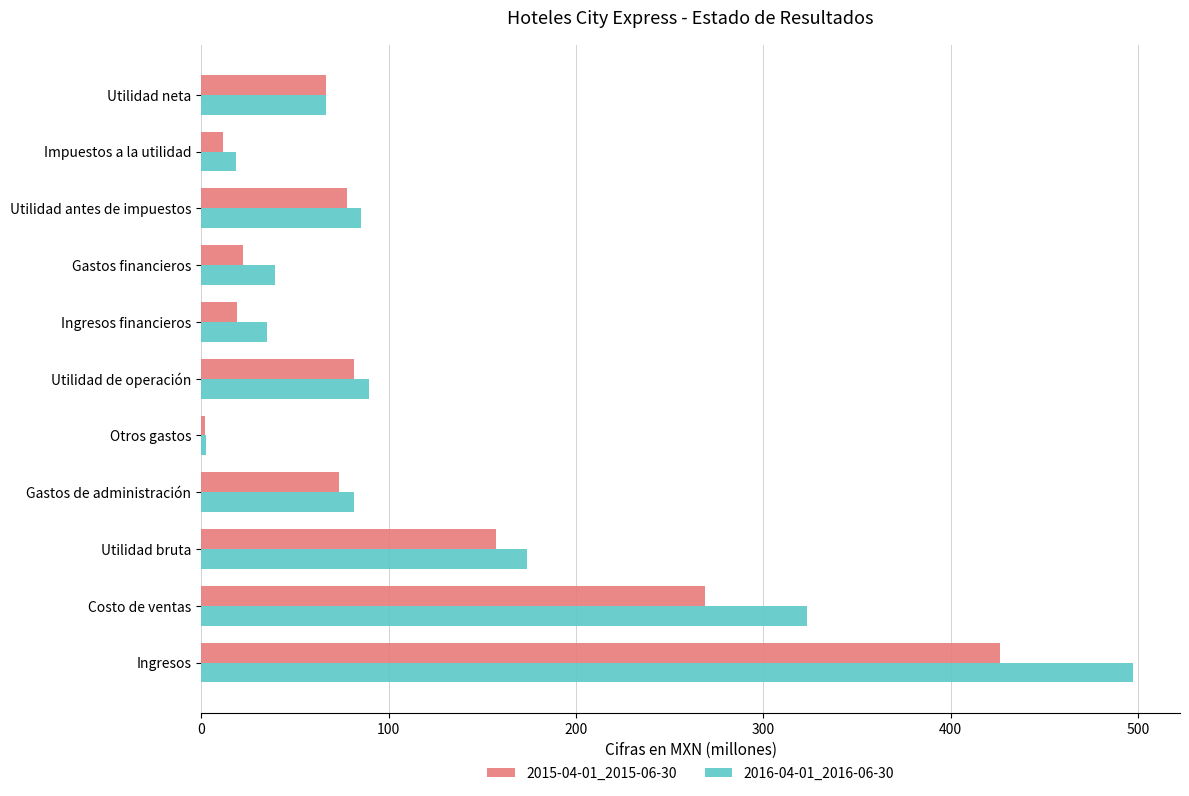

What is the total value across all series at Ingresos?

923.8